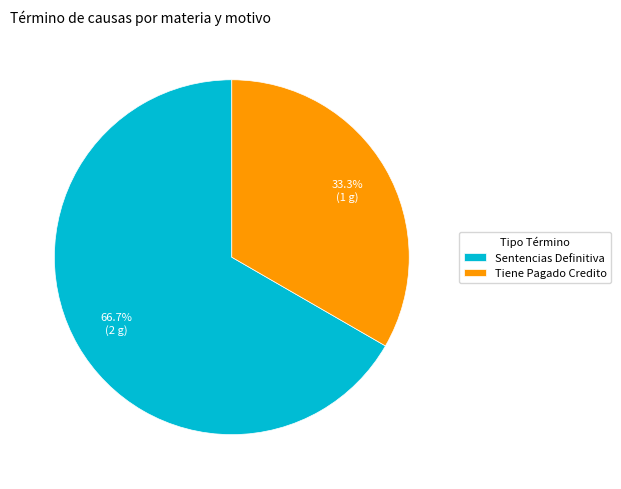

Does any single category account for the majority?

Yes